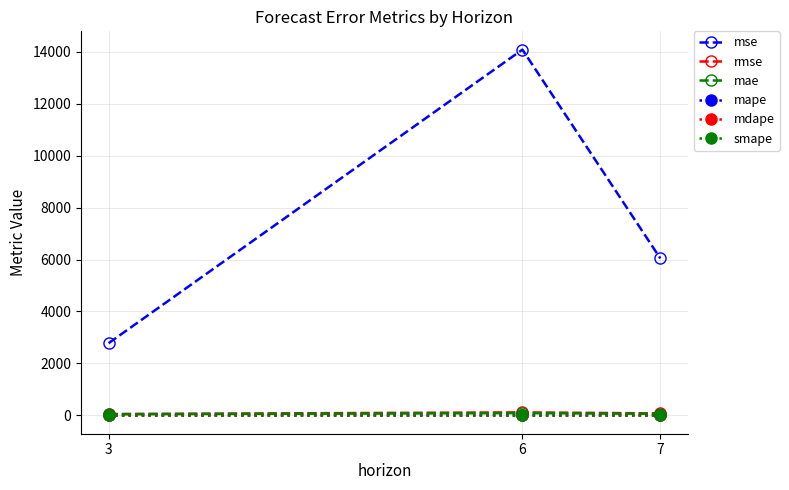

What is the smallest value displayed?

0.3